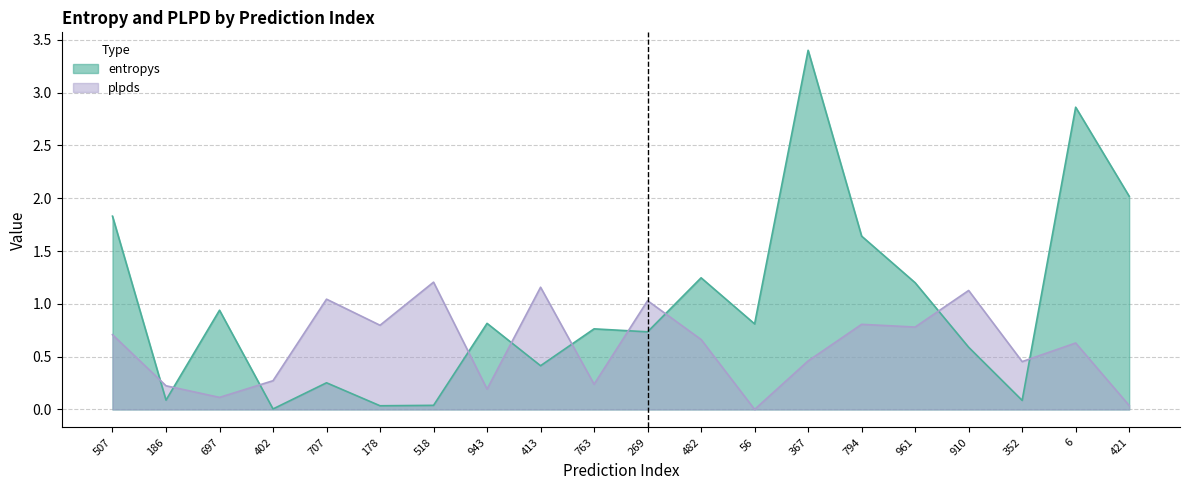

Which series has the largest total across all categories?

entropys